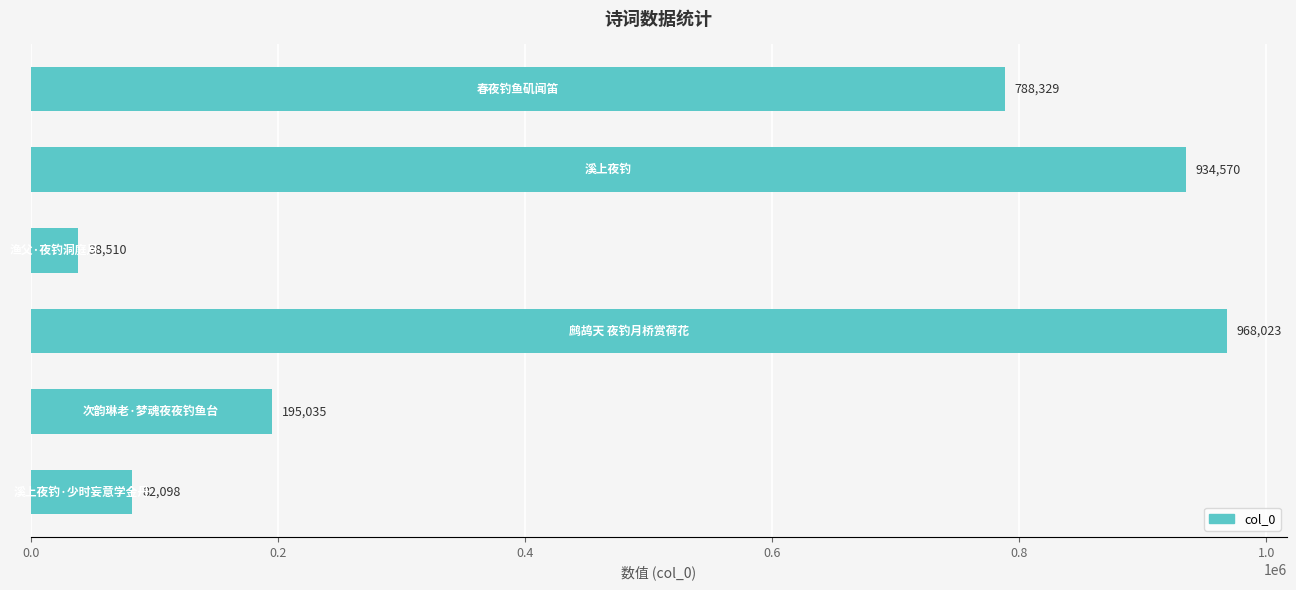

What is the maximum value shown in the chart?

968023